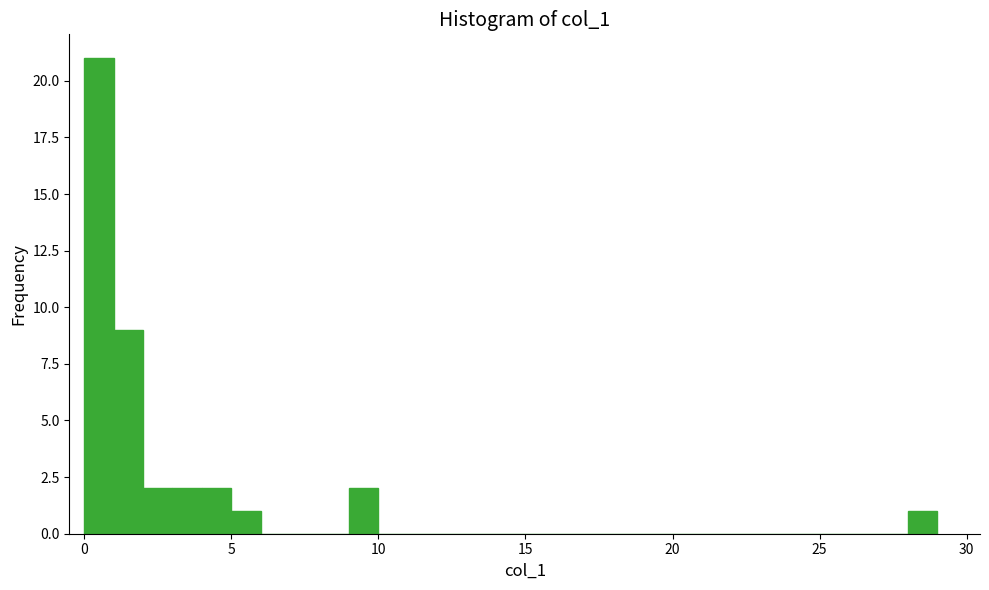

Around what value on the x-axis is the tallest bar? Give the approximate position of its centre, as read against the axis.

0.5